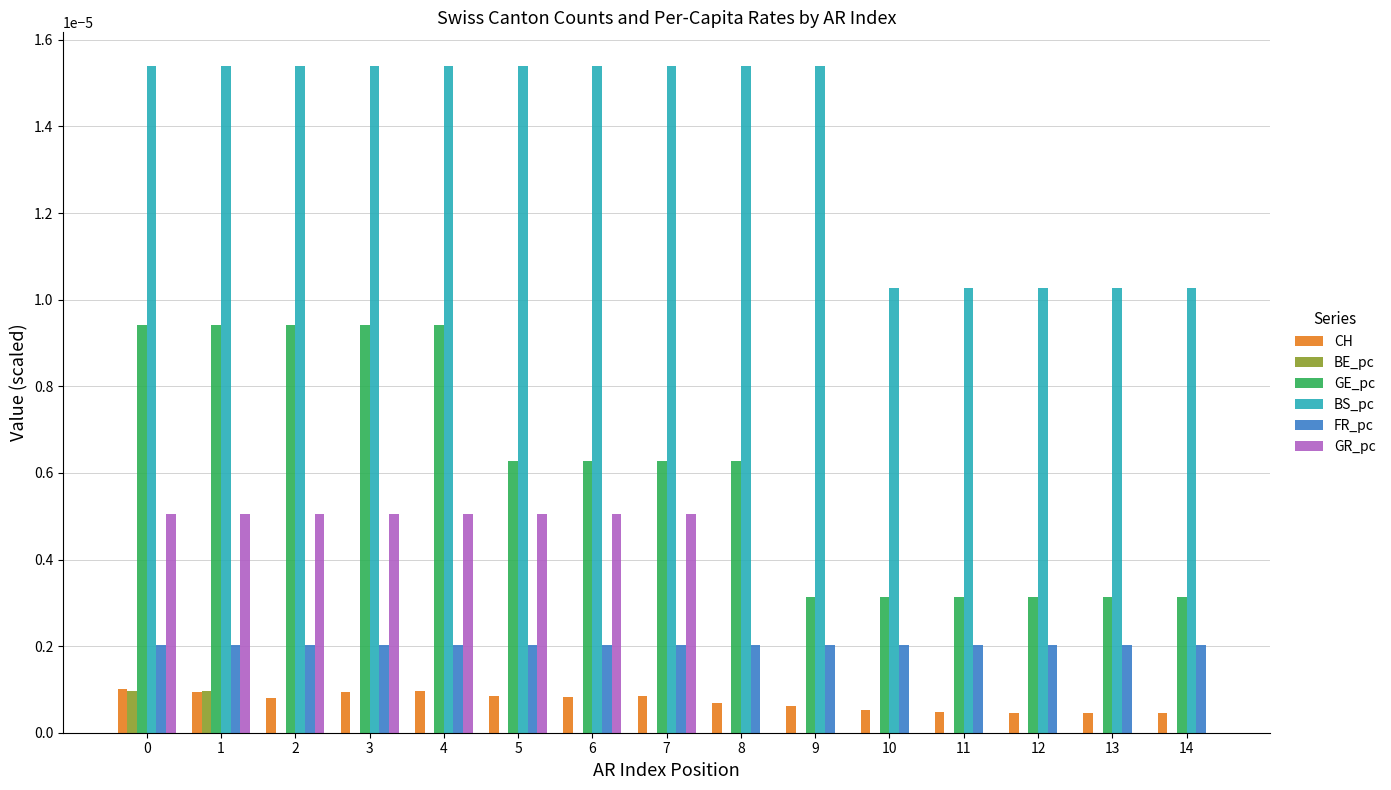

Are the bars horizontal?

No